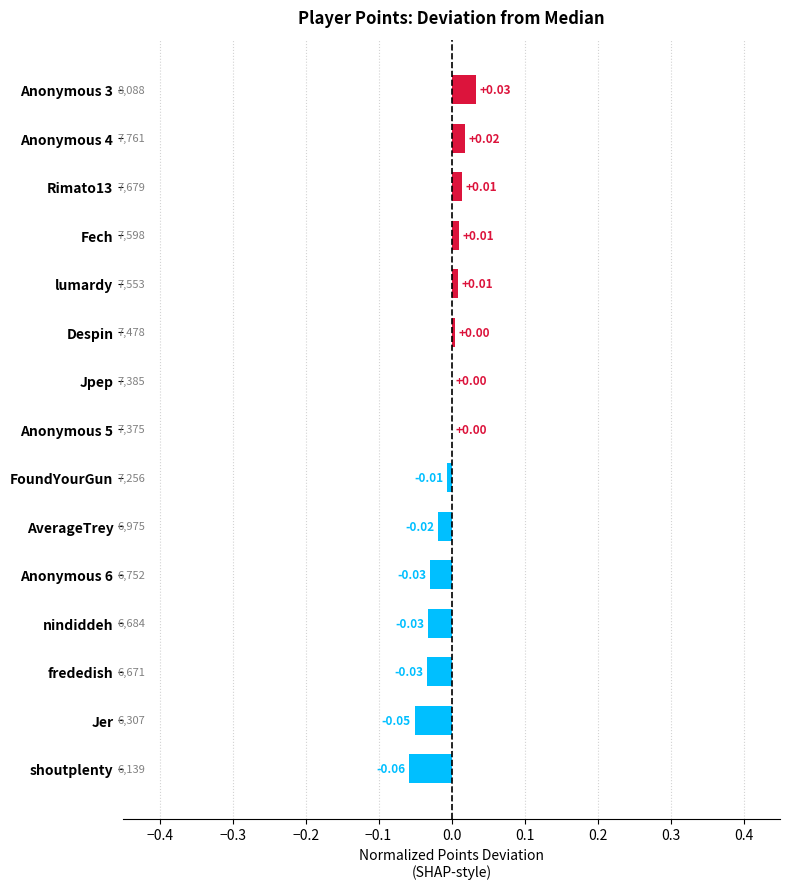

Which has a higher value, Anonymous 4 or Despin?

Anonymous 4